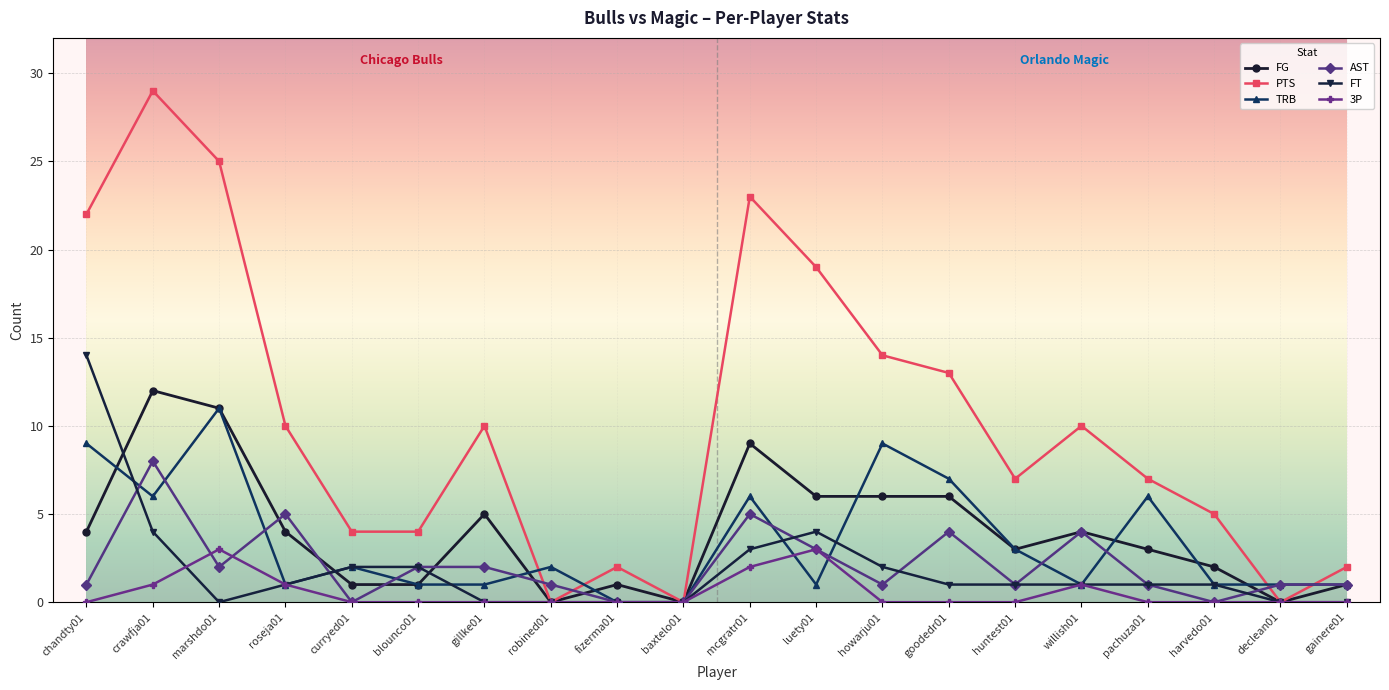

True or false: FG and AST cross at least once.

True